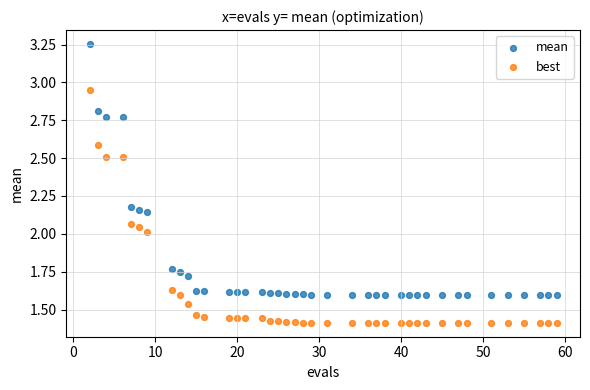

Across all data points, what is the range of X values (max minus min)?

57.0